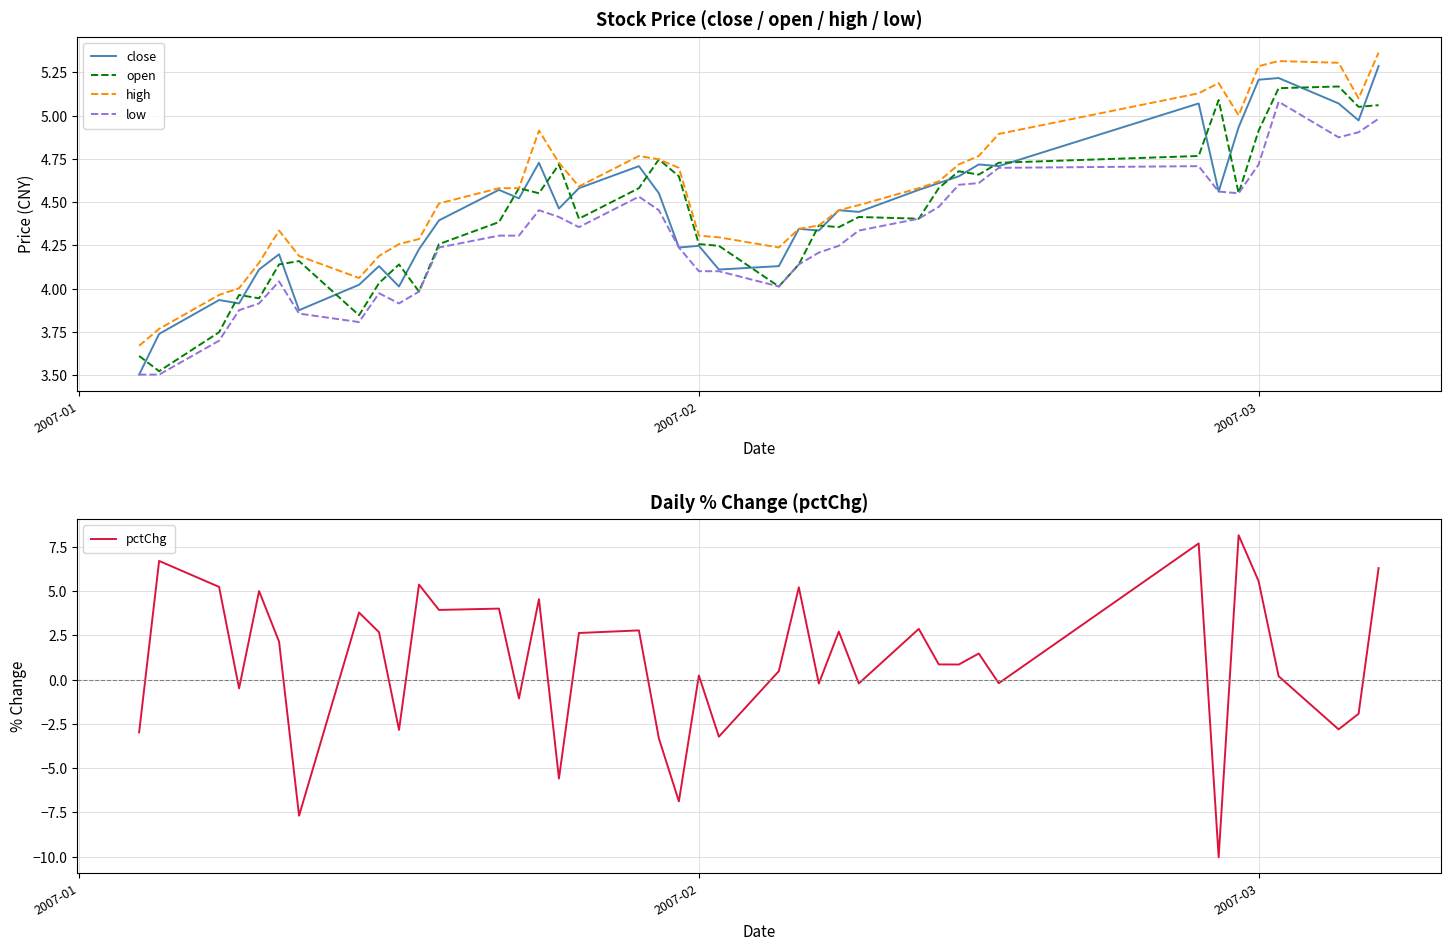

True or false: high and low cross at least once.

False